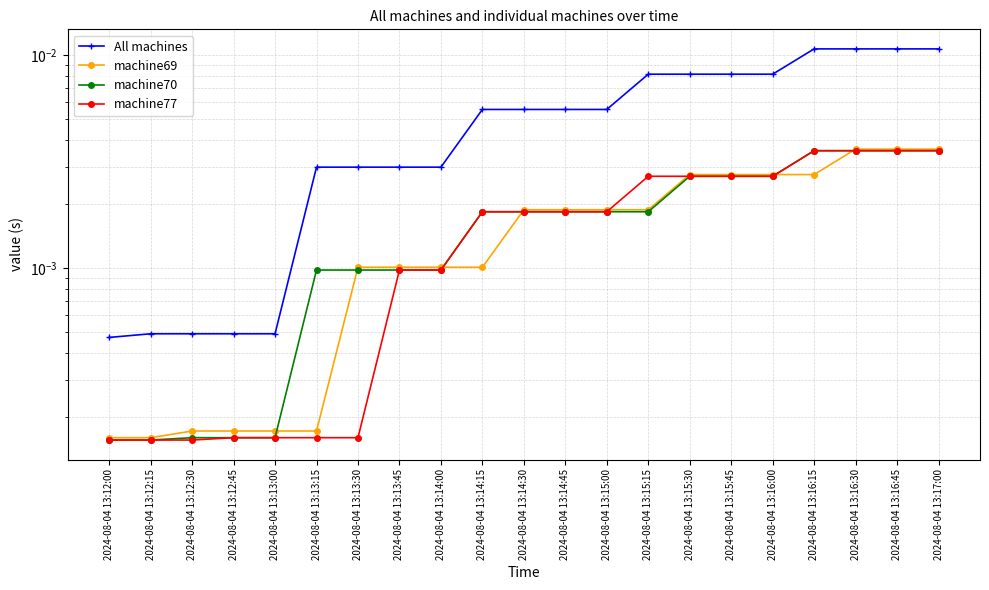

At which category is the sum across all series the highest?

2024-08-04 13:16:30